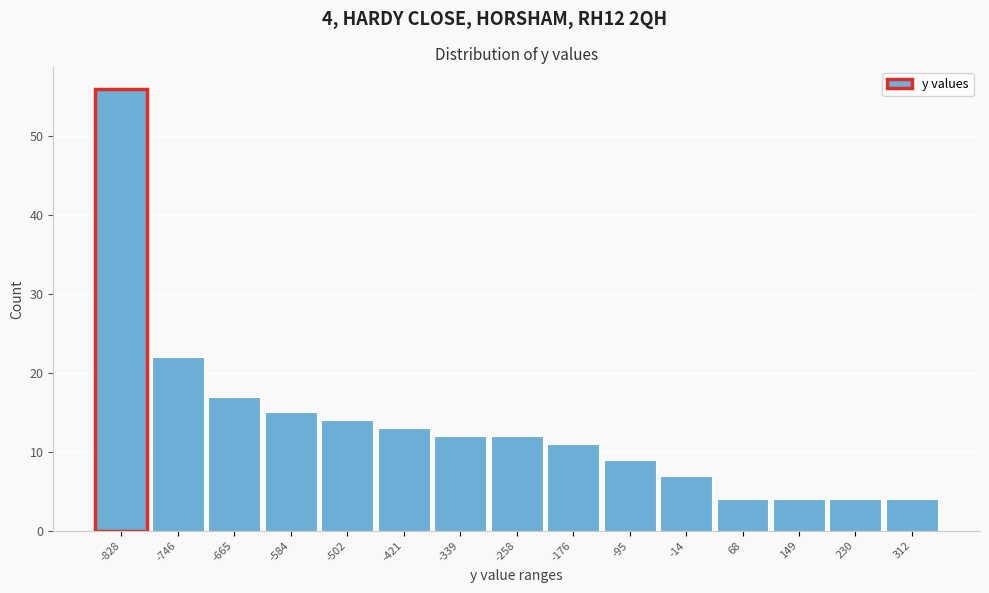

Reading left to right, list all the values displayed in this chart.

56	22	17	15	14	13	12	12	11	9	7	4	4	4	4